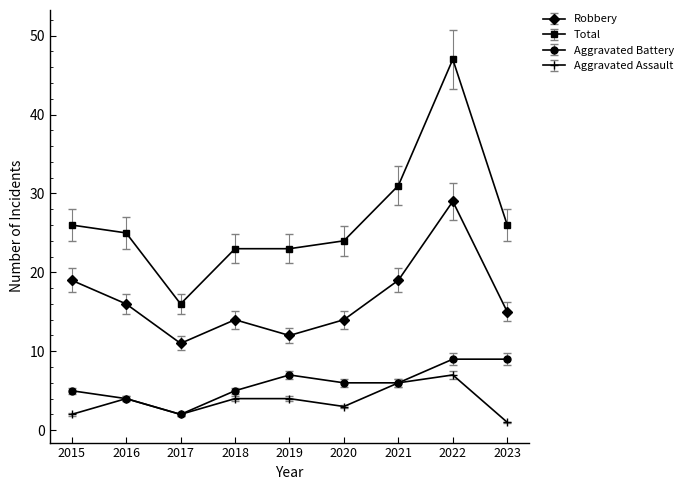

How many interior local valleys does the Aggravated Assault series have?

2